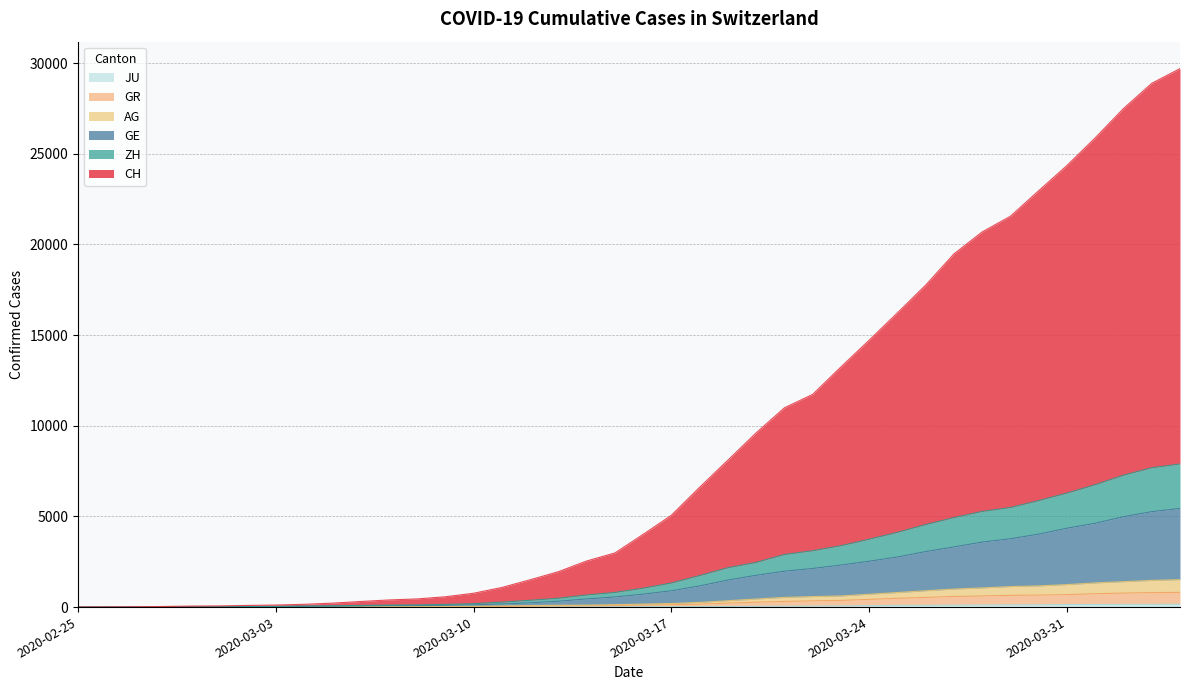

True or false: GE and ZH intersect in this chart.

False